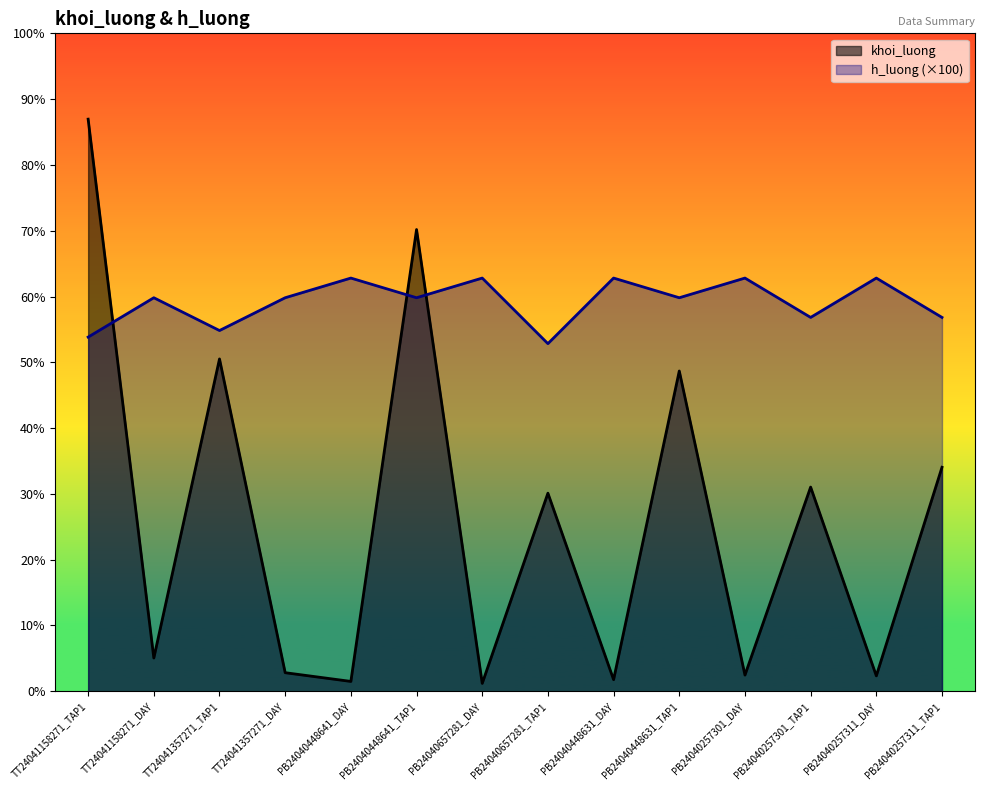

Which series has the widest spread of values?

khoi_luong